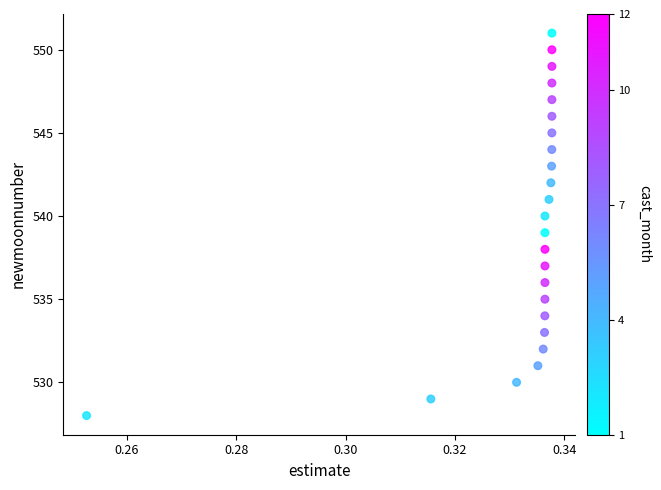

What is the range of Y values (max minus min)?

23